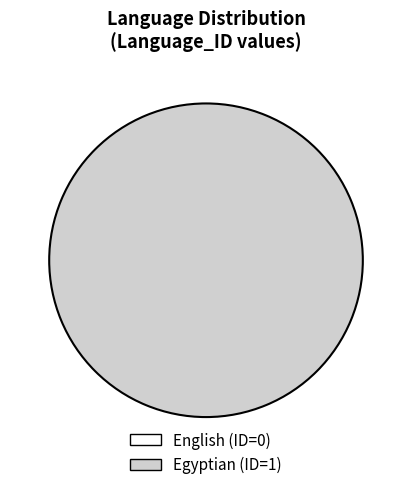

What is the change in value from English to Egyptian?

+1